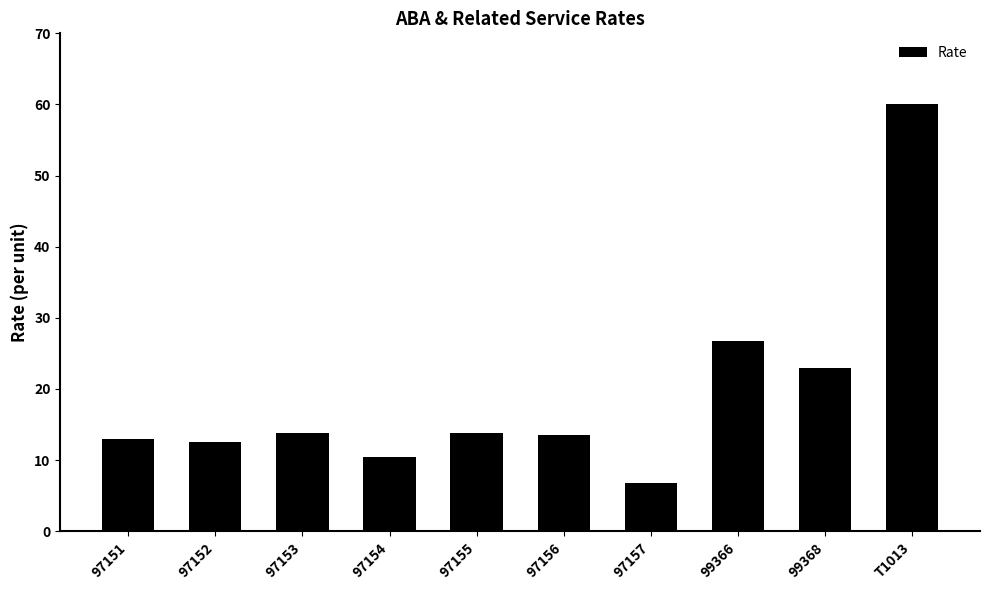

What is the difference between the second highest and minimum values?

19.9